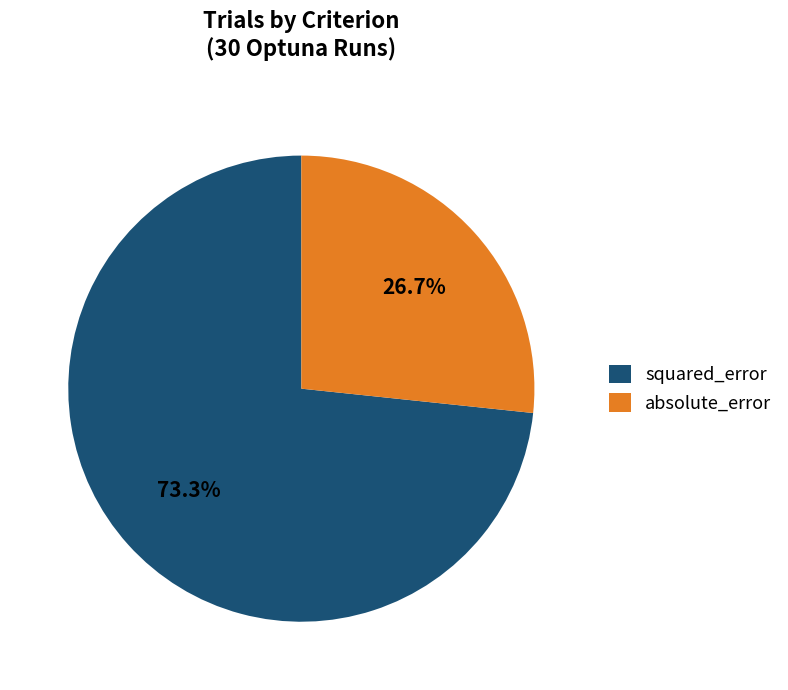

Is the sum of squared_error and absolute_error greater than half?

Yes